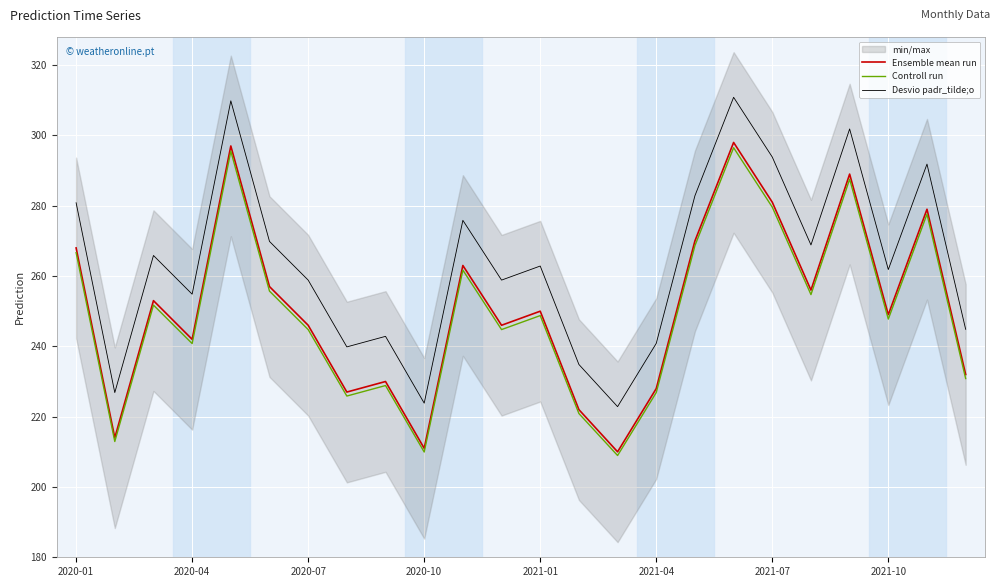

True or false: Controll run and Desvio padr_tilde;o intersect in this chart.

False